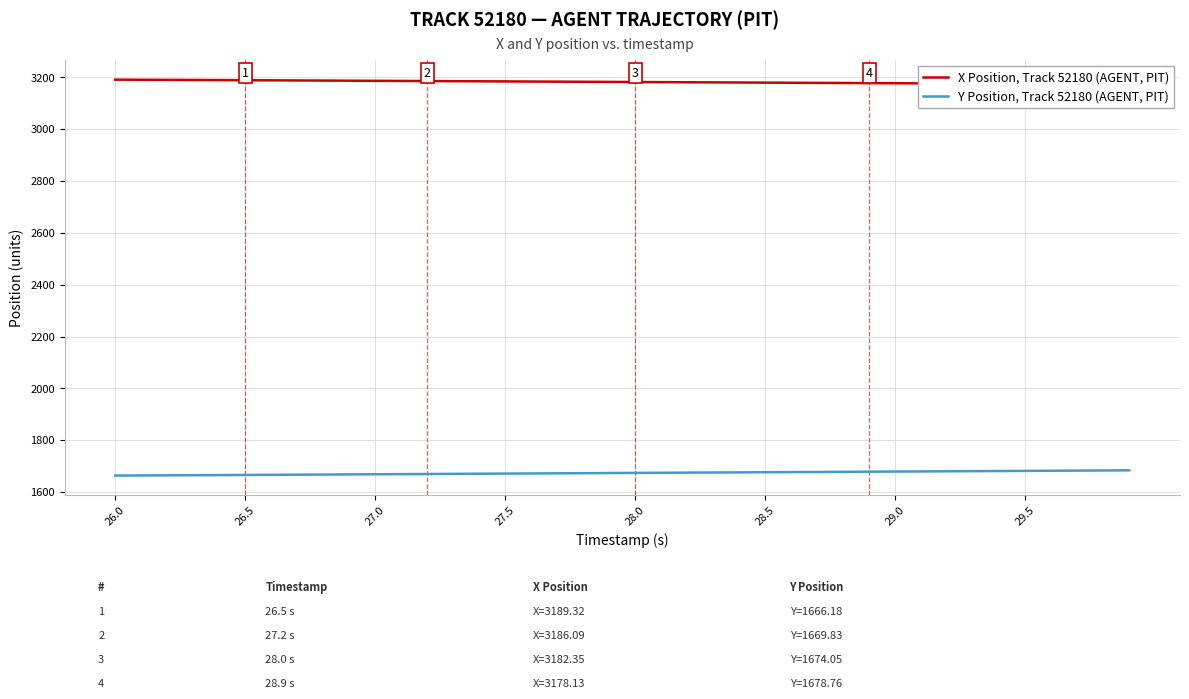

Which category has the lowest value across all series?

26.0